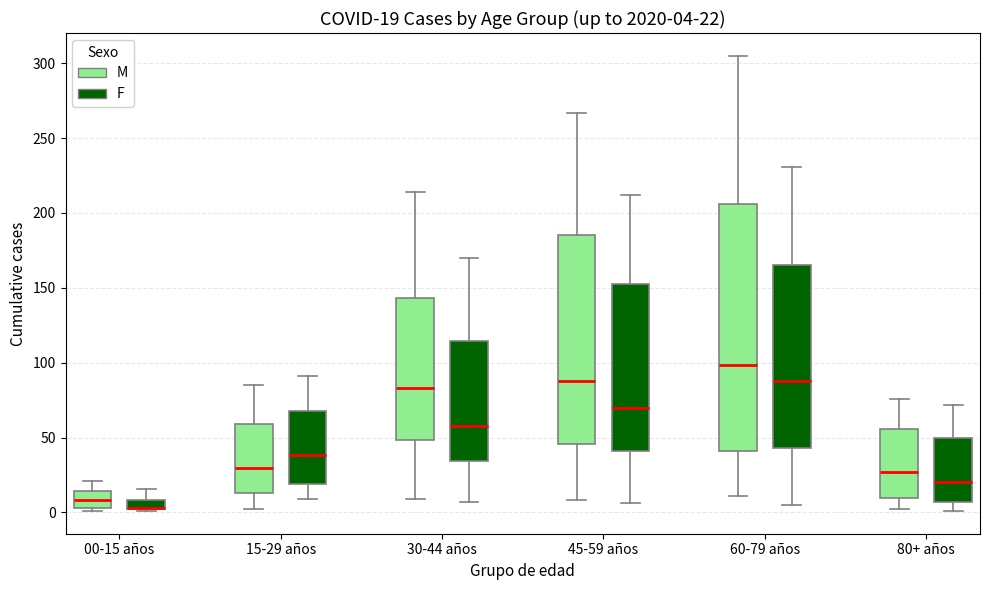

Comparing the boxes themselves (not the whiskers), which one is the tallest?

60-79 años (M)